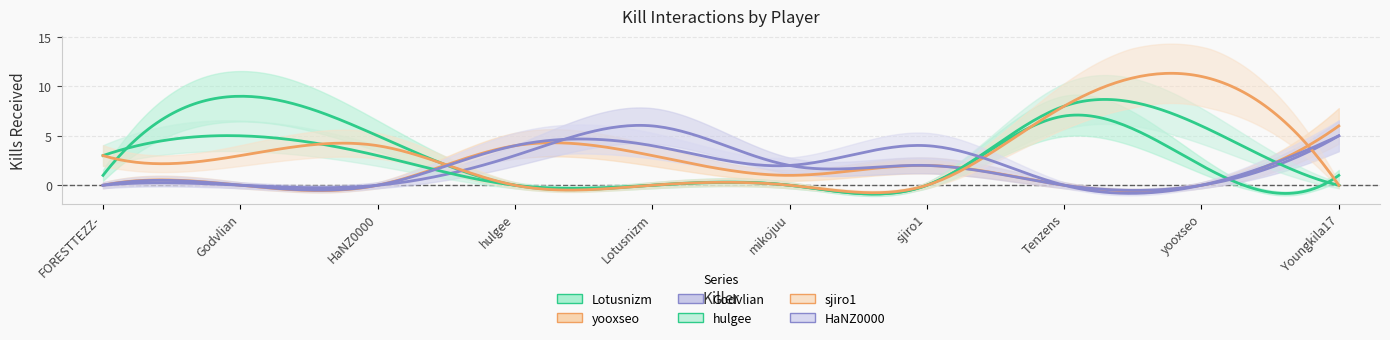

Reading right to left, list all the values displayed in this chart.

Lotusnizm: 1	2	7	0	0	0	0	5	9	1
yooxseo: 6	0	0	2	1	3	4	0	0	0
Godvlian: 5	0	0	2	2	6	3	0	0	0
hulgee: 0	6	8	0	0	0	0	3	5	3
sjiro1: 0	11	8	0	0	0	0	4	3	3
HaNZ0000: 5	0	0	4	2	4	4	0	0	0